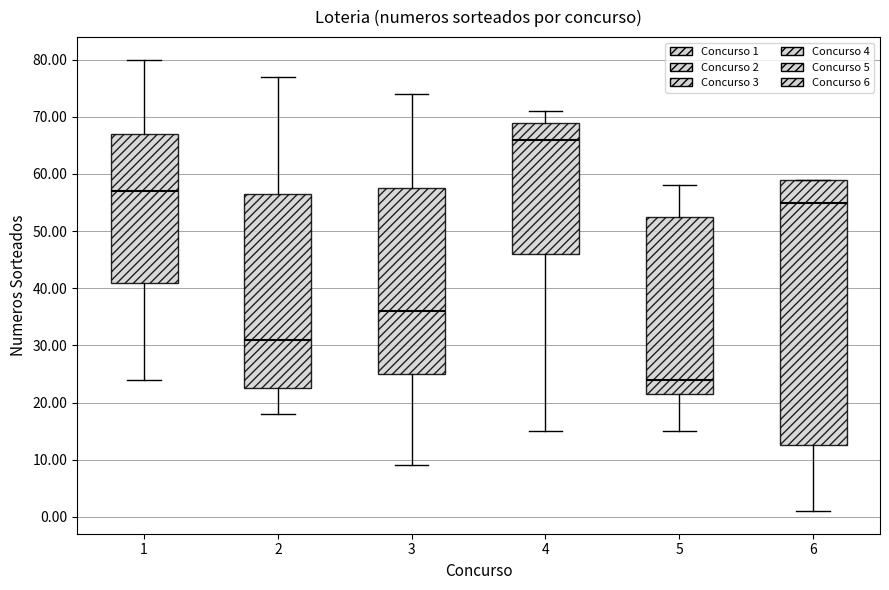

Where is the lower edge of the box at x = 1 on the y-axis? The values are not printed on the chart, so give them approximately, as read against the axis.

41